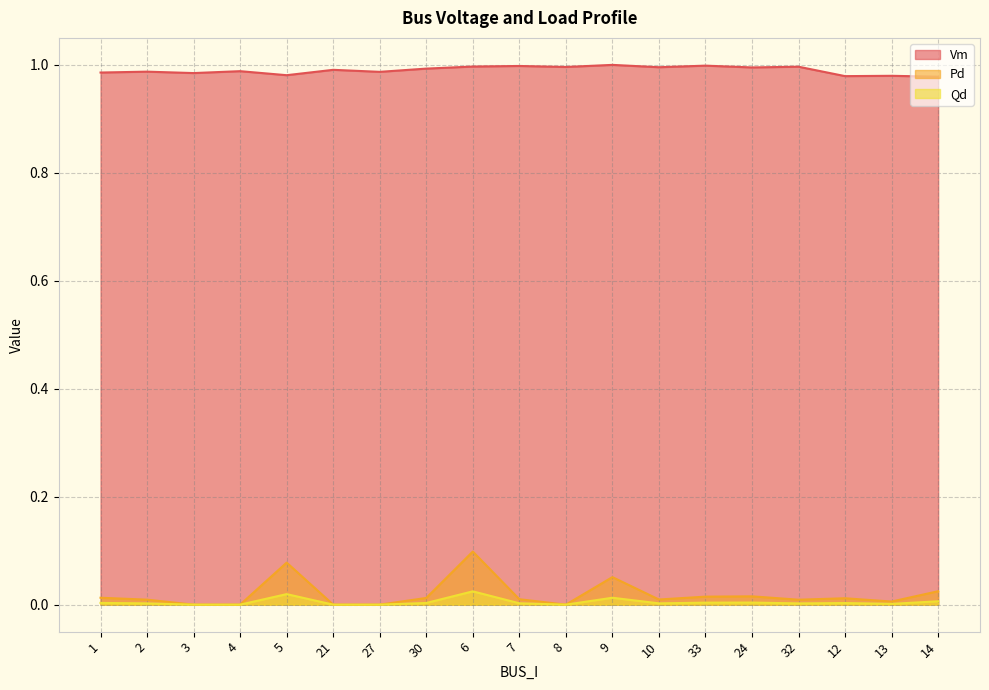

Which series has the largest range (max minus min)?

Pd